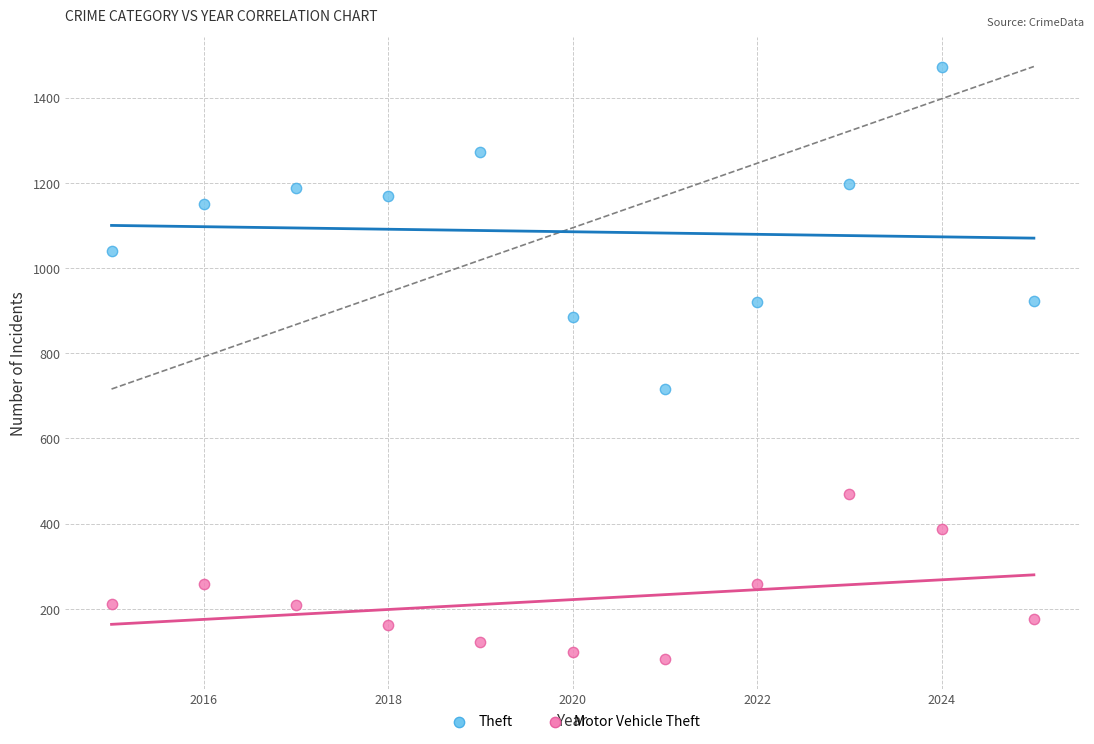

What are all the series names shown in the legend?

Theft, Motor Vehicle Theft